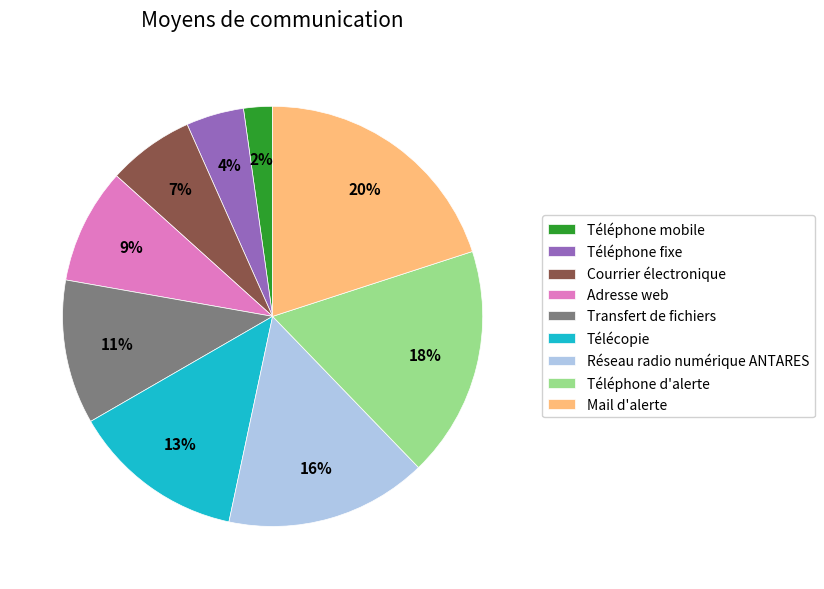

To the nearest percent, what portion does Transfert de fichiers represent?

11%